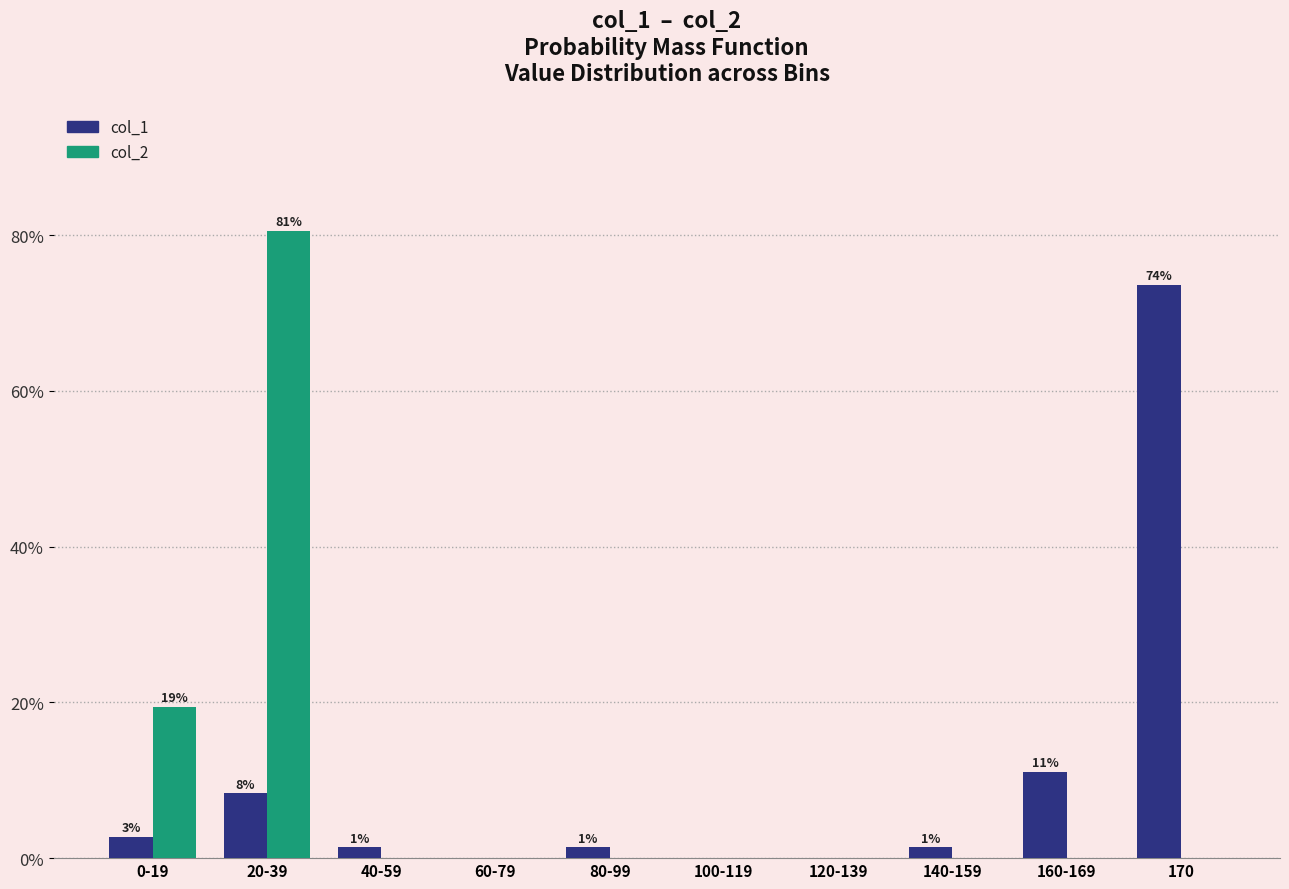

What is the maximum value for col_2?

80.6